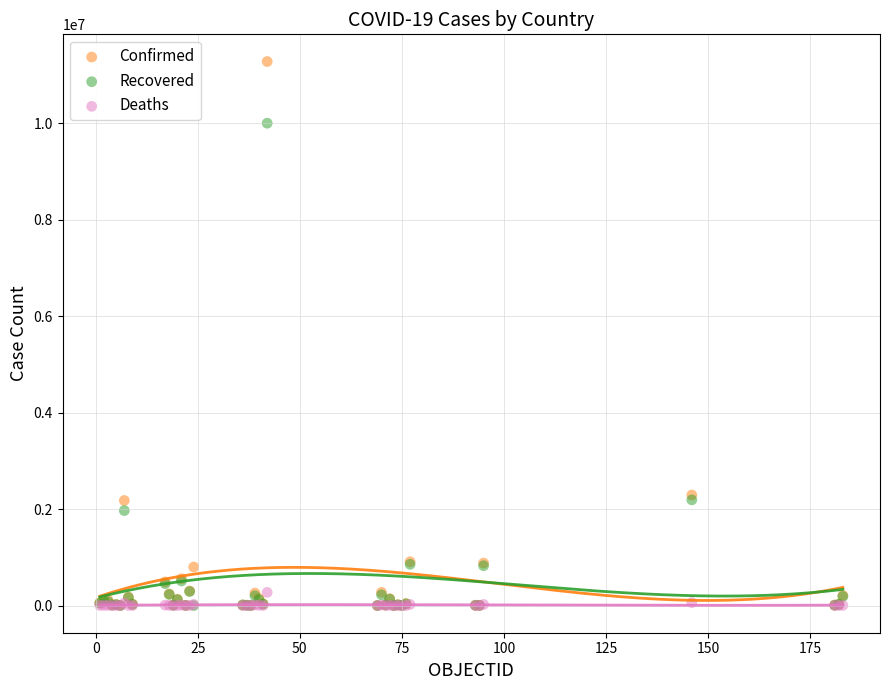

Which series contains the highest Y value?

Confirmed